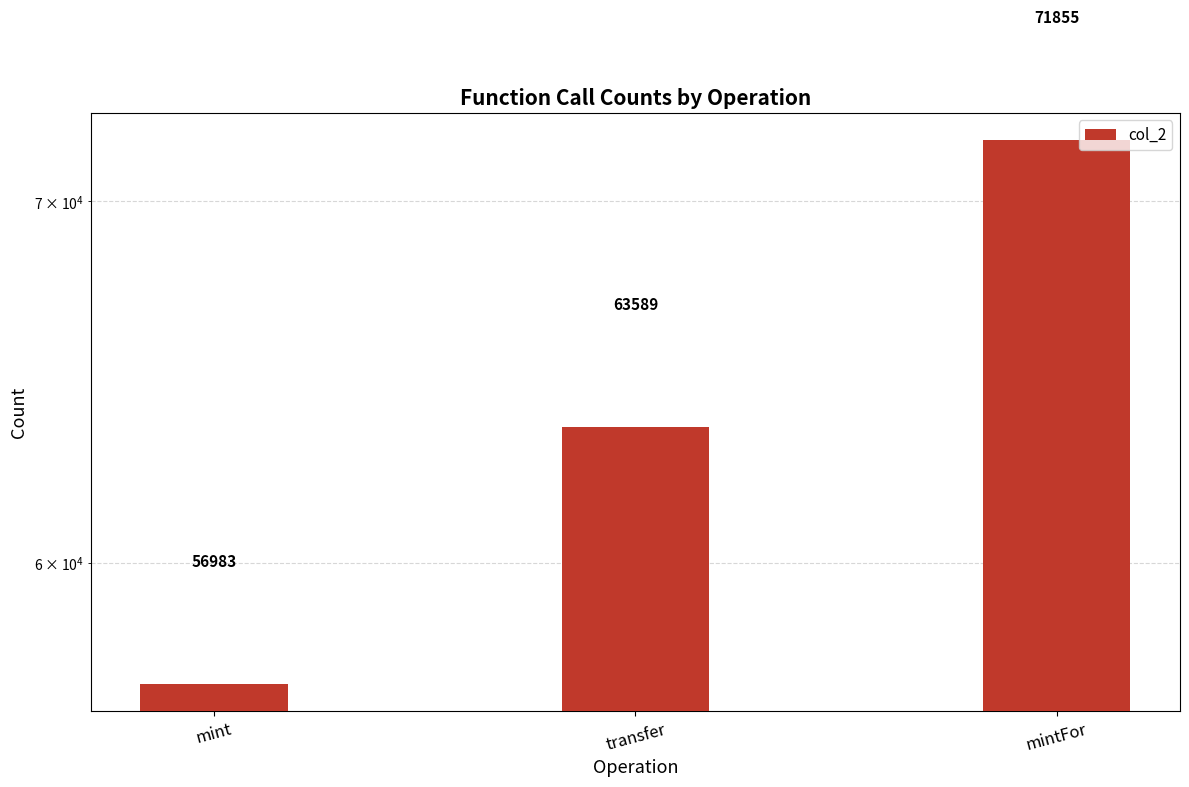

Reading left to right, what are all the values shown in this chart?

56983	63589	71855